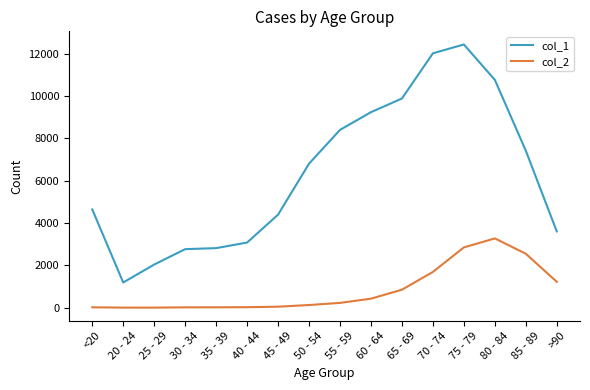

Rank the series by their maximum value, from lowest to highest.

col_2, col_1